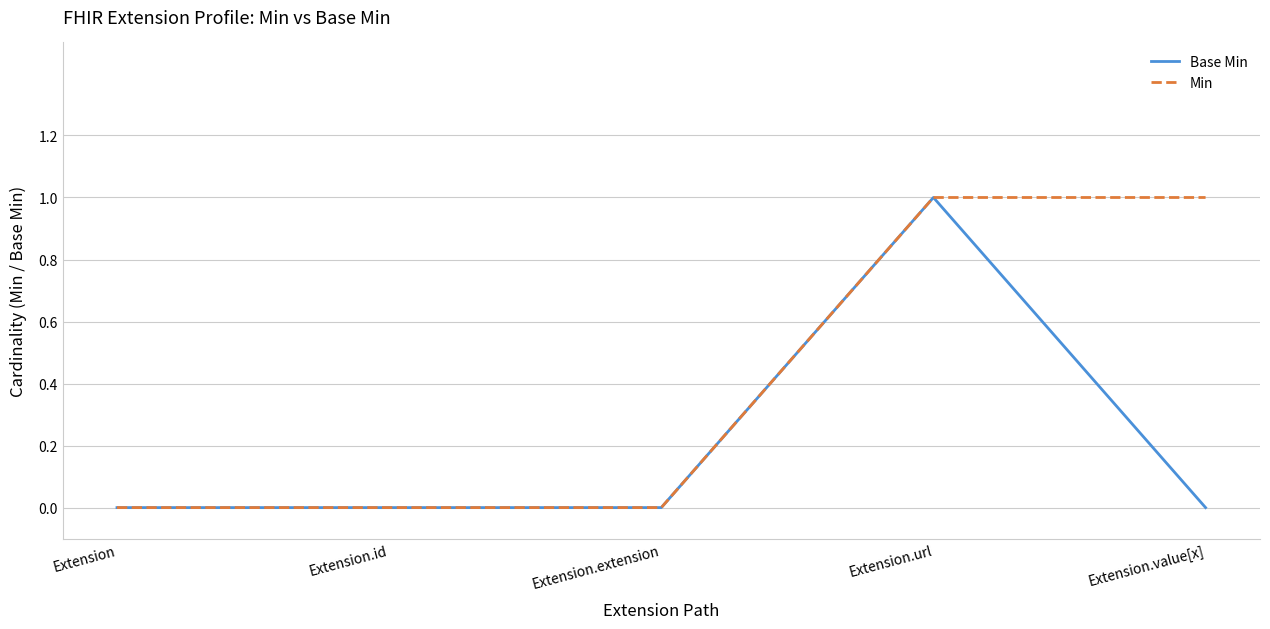

What is the sum of the Base Min values at Extension.url and Extension.extension?

1